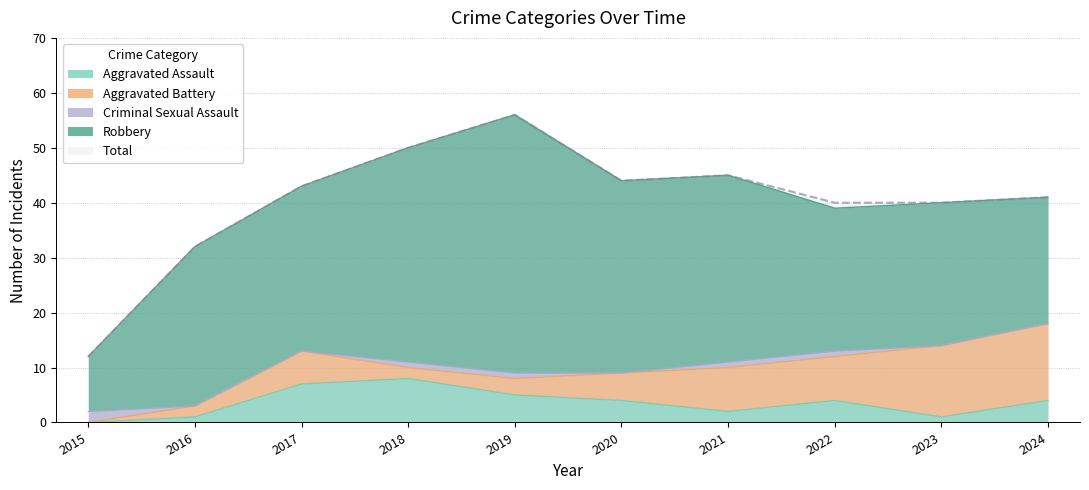

What is the greatest value displayed?

56